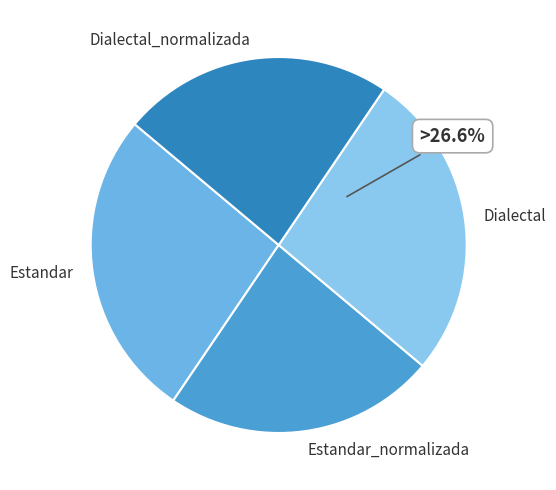

To the nearest percent, what is the average slice percentage?

25%